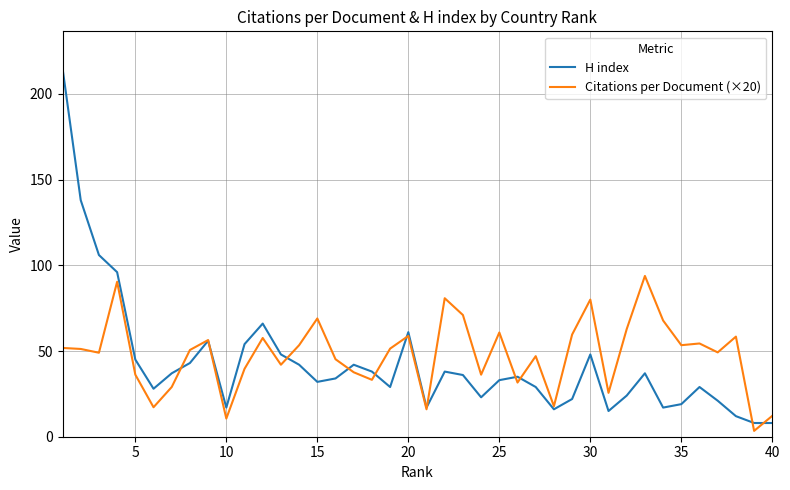

Which series has the widest spread of values?

H index